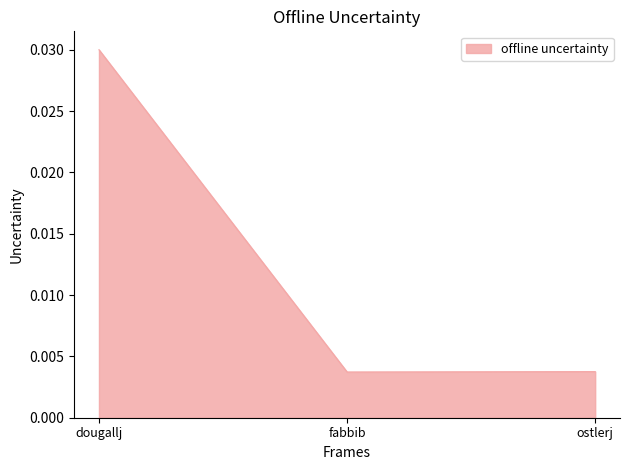

What position from the left is fabbib?

2